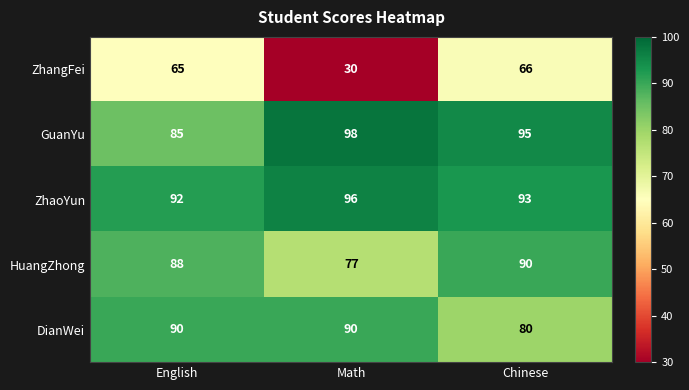

What is the sum of the ZhaoYun values at English and Math?

188